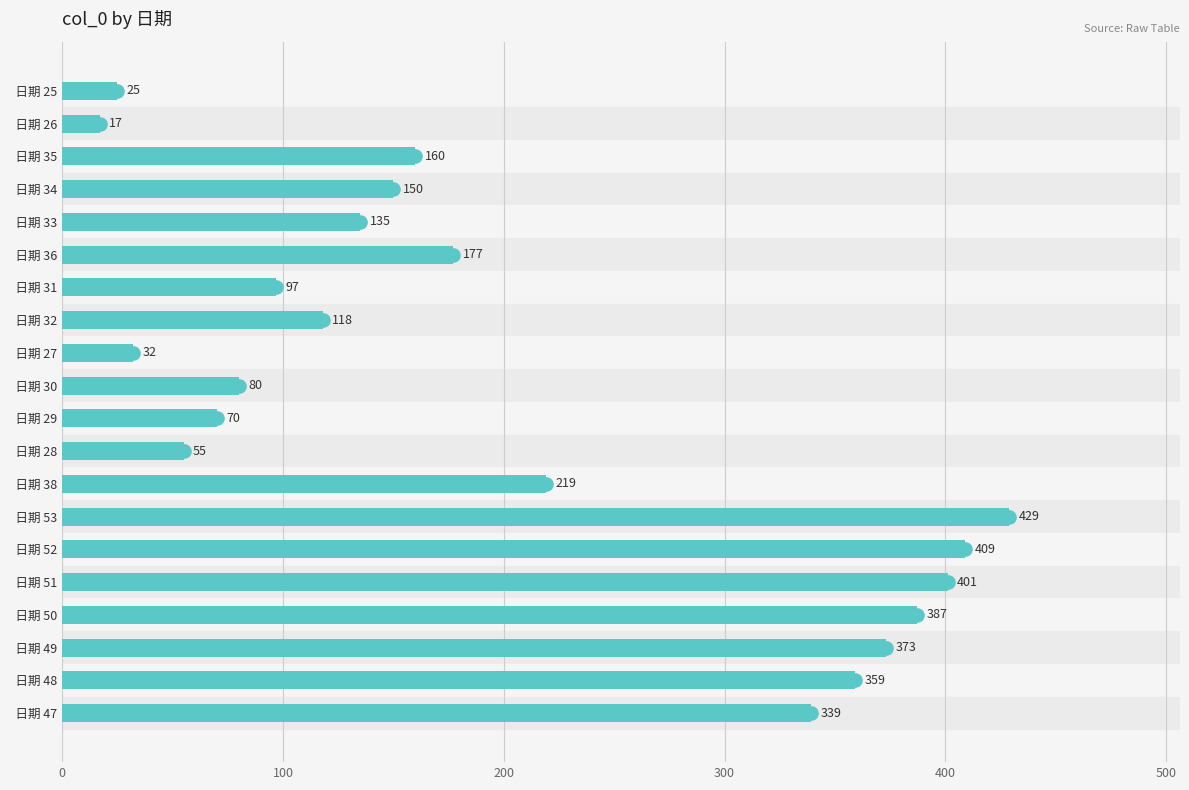

What position from the bottom is   日期 51?

5